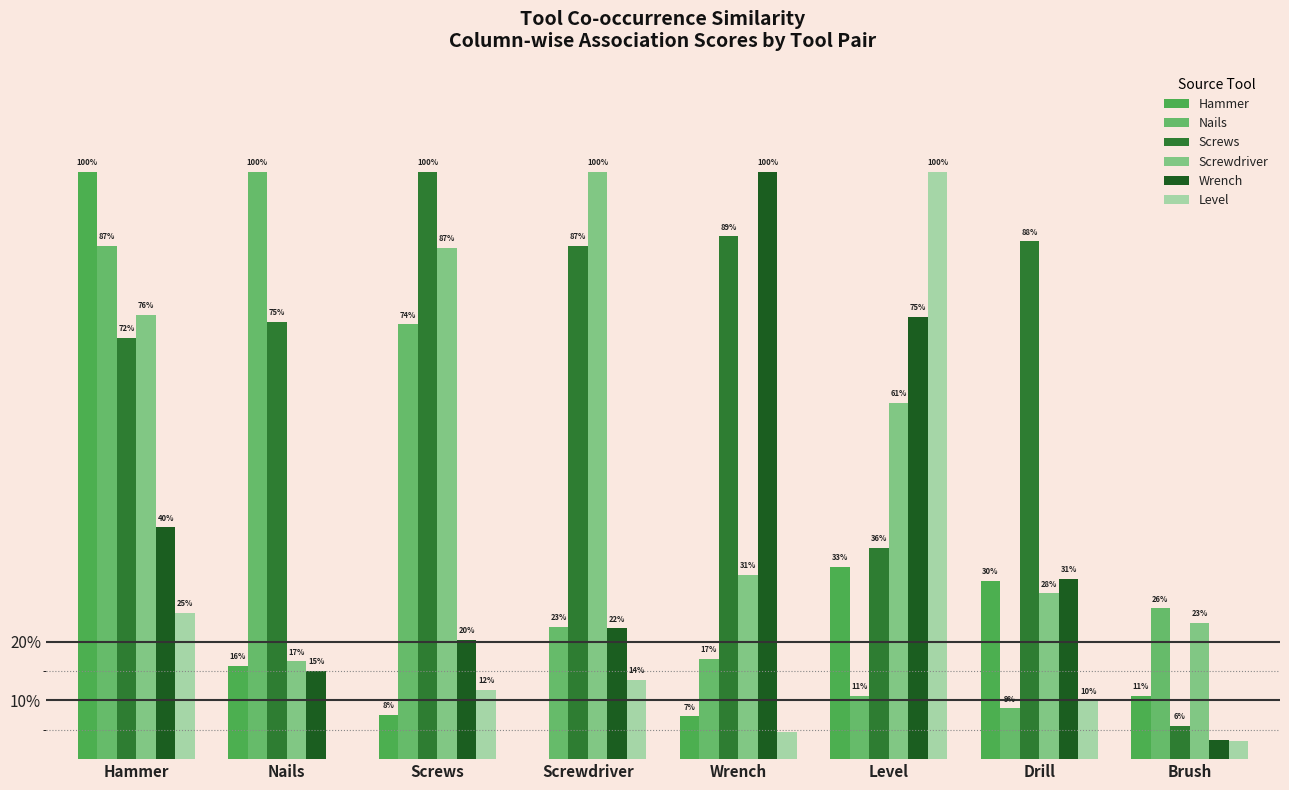

Reading left to right, transcribe all the data shown in this chart.

Hammer: Hammer=1.0	Nails=0.2	Screws=0.1	Screwdriver=0.0	Wrench=0.1	Level=0.3	Drill=0.3	Brush=0.1
Nails: Hammer=0.9	Nails=1.0	Screws=0.7	Screwdriver=0.2	Wrench=0.2	Level=0.1	Drill=0.1	Brush=0.3
Screws: Hammer=0.7	Nails=0.7	Screws=1.0	Screwdriver=0.9	Wrench=0.9	Level=0.4	Drill=0.9	Brush=0.1
Screwdriver: Hammer=0.8	Nails=0.2	Screws=0.9	Screwdriver=1.0	Wrench=0.3	Level=0.6	Drill=0.3	Brush=0.2
Wrench: Hammer=0.4	Nails=0.2	Screws=0.2	Screwdriver=0.2	Wrench=1.0	Level=0.8	Drill=0.3	Brush=0.0
Level: Hammer=0.2	Nails=0.0	Screws=0.1	Screwdriver=0.1	Wrench=0.0	Level=1.0	Drill=0.1	Brush=0.0